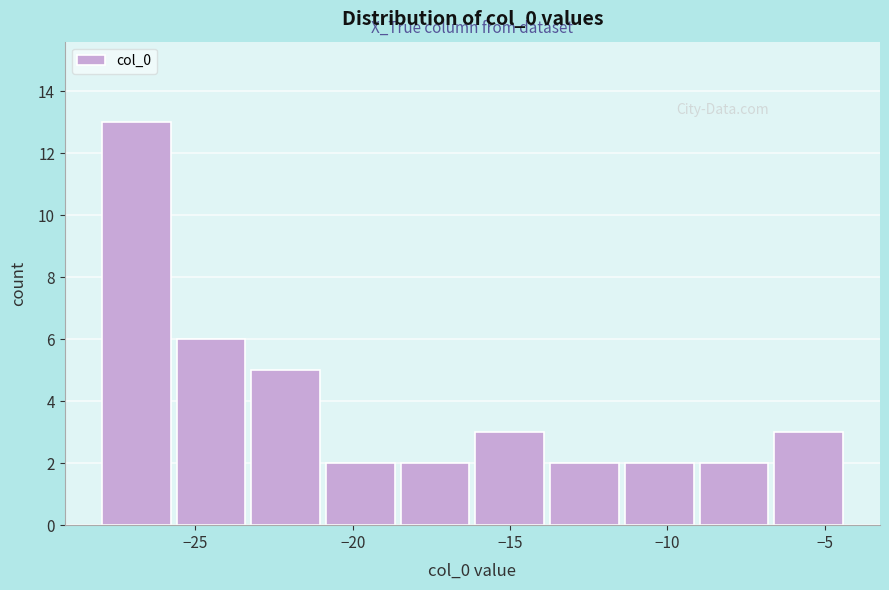

Which range on the x-axis has the tallest bar?

-28.0 to -25.5